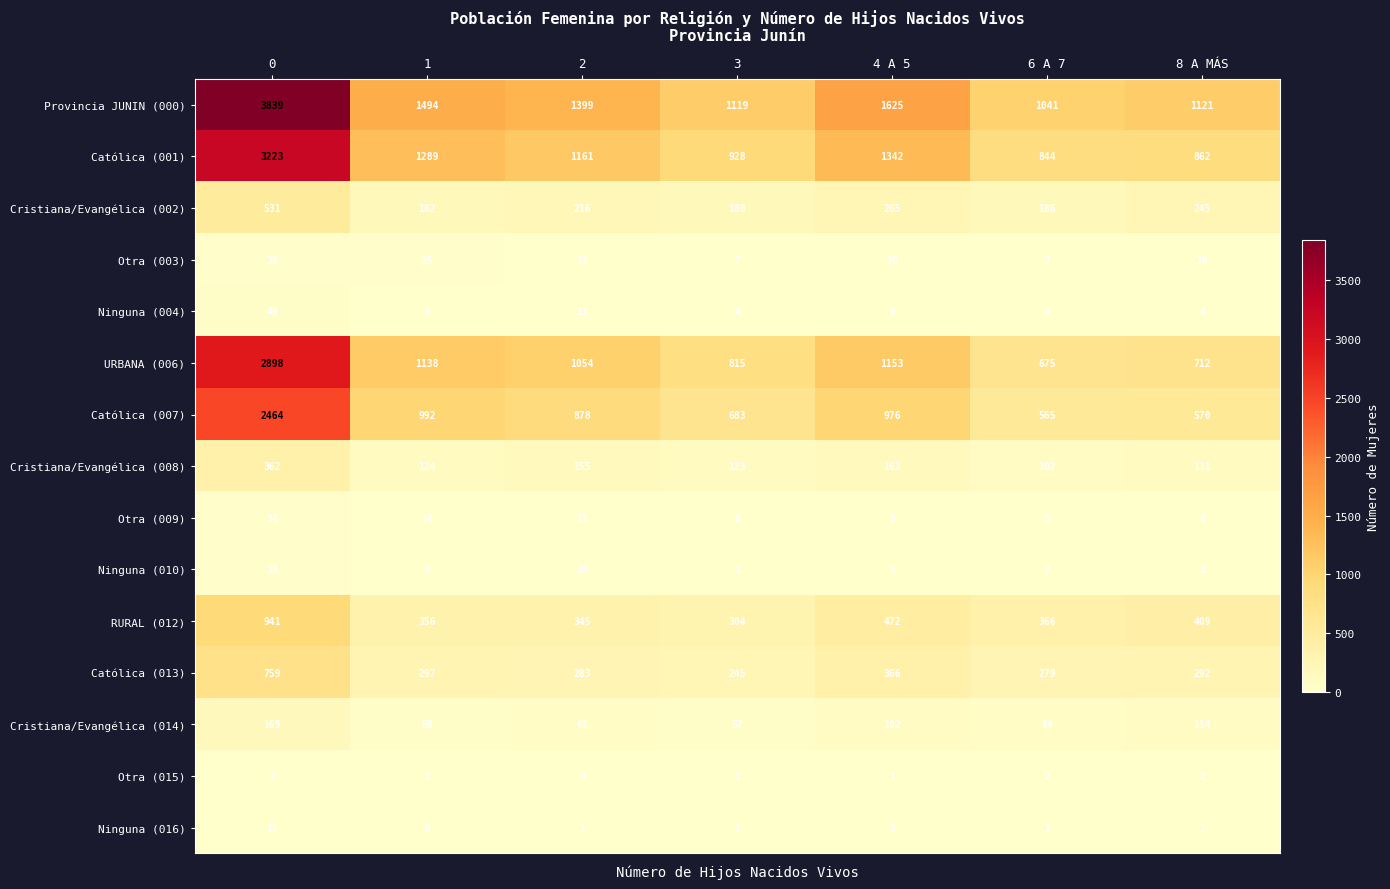

What value does the Cristiana/Evangélica (008) series have at 0?

362